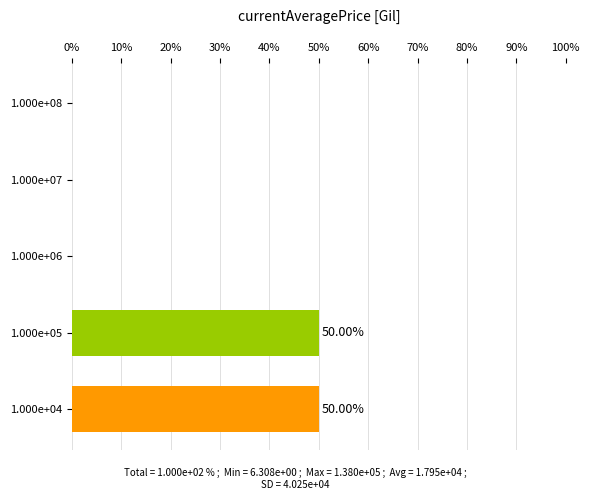

What is the change in value from 1.000e+04 to 1.000e+06?

-50